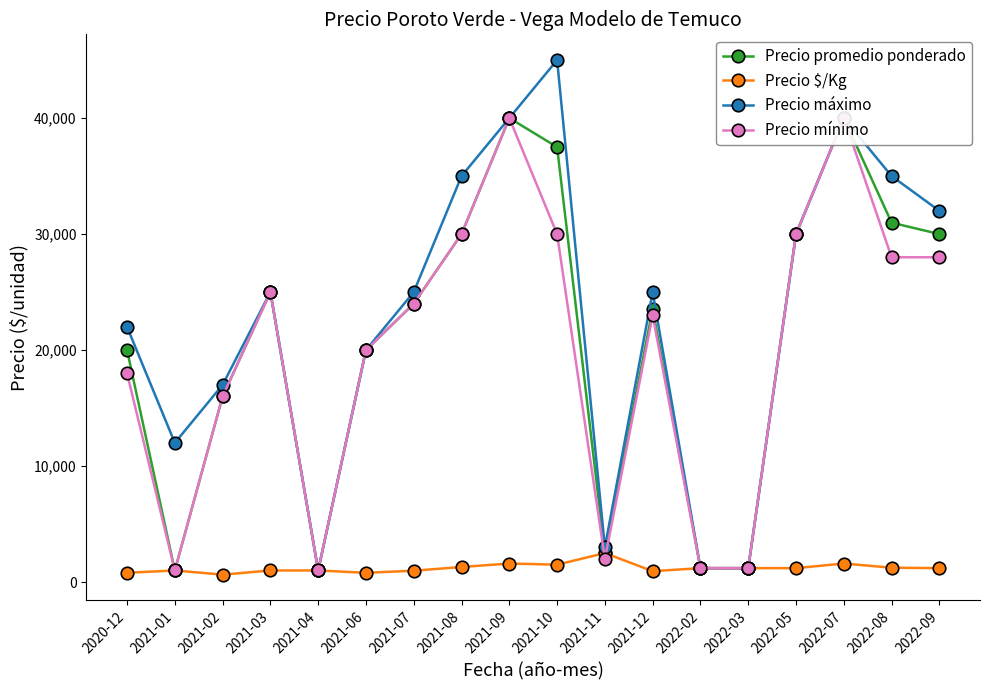

Reading left to right, extract all data points from this chart.

Precio promedio ponderado: 20000	1000	16000	25000	1000	20000	24000	30000	40000	37500	2500	23532	1200	1200	30000	40000	30981	30000
Precio $/Kg: 800	1000	640	1000	1000	800	980	1300	1600	1500	2500	941	1200	1200	1200	1600	1239	1200
Precio máximo: 22000	12000	17000	25000	1000	20000	25000	35000	40000	45000	3000	25000	1200	1200	30000	40000	35000	32000
Precio mínimo: 18000	1000	16000	25000	1000	20000	24000	30000	40000	30000	2000	23000	1200	1200	30000	40000	28000	28000